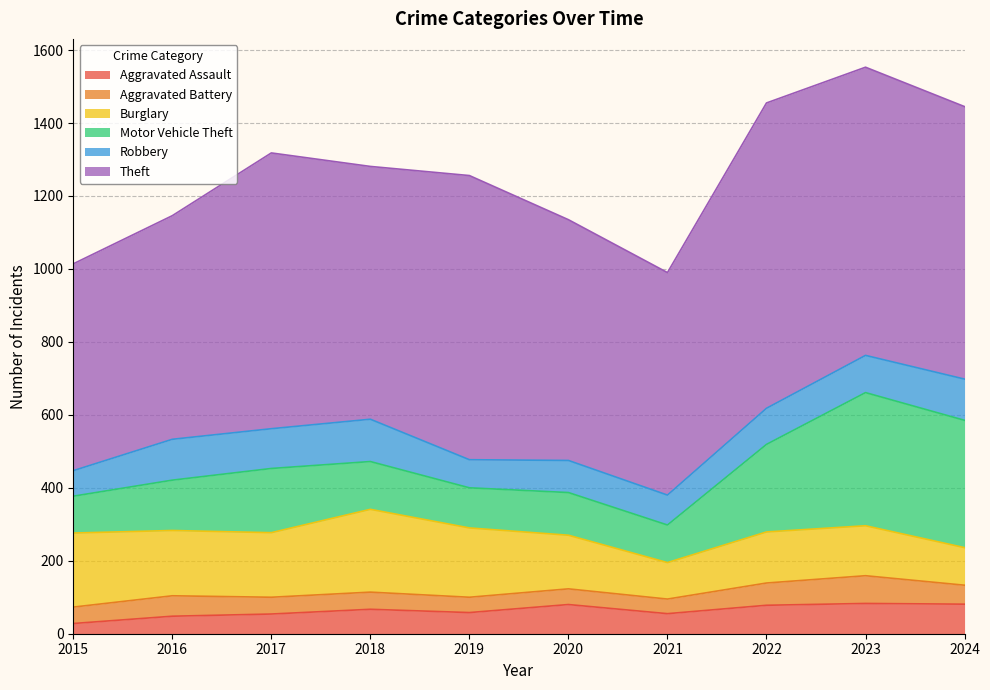

Which category has the lowest value across all series?

2015